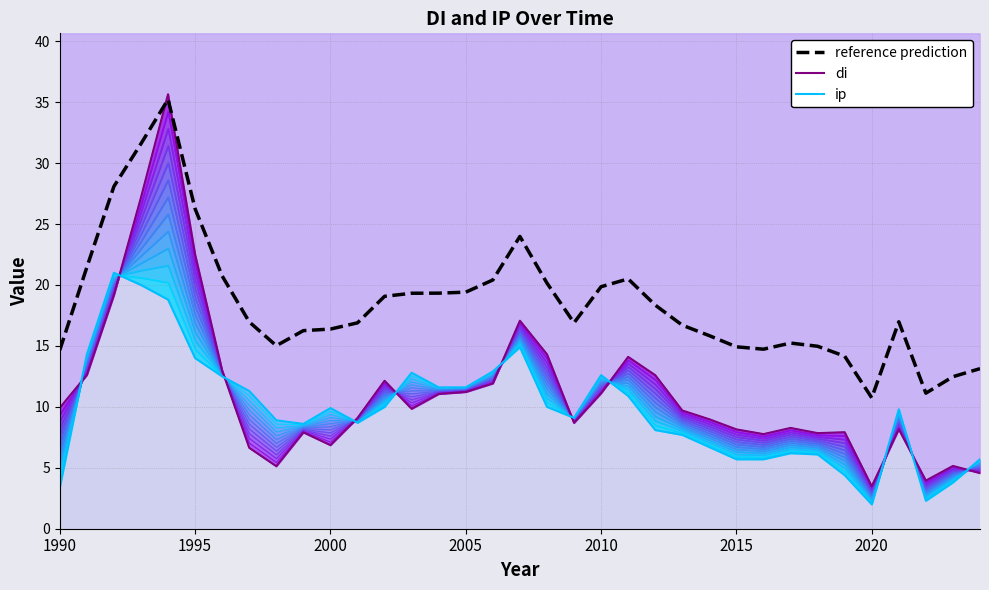

What is the minimum value for ip?

2.0